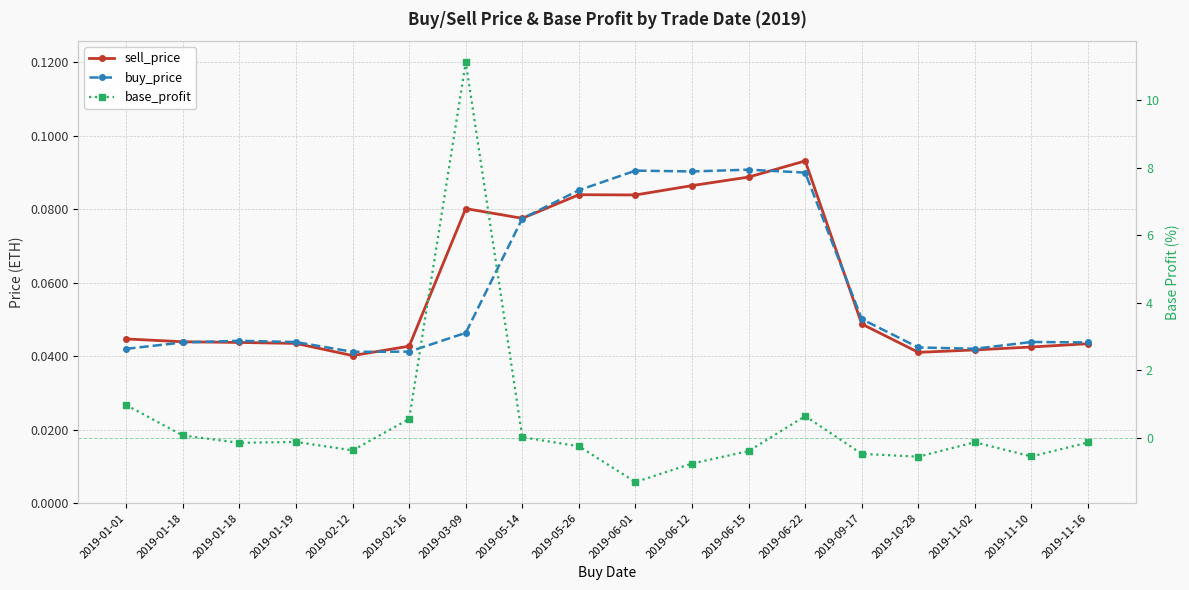

The sell_price series shows 0.1 at 2019-06-12. True or false?

True